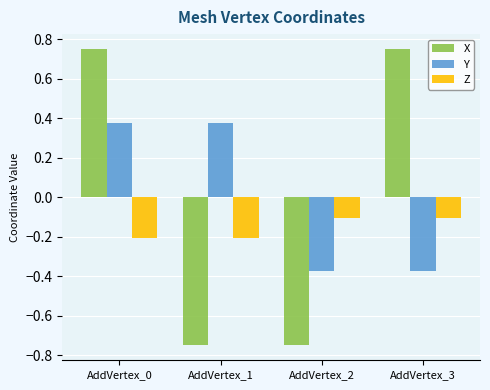

How many distinct data groups are displayed?

3